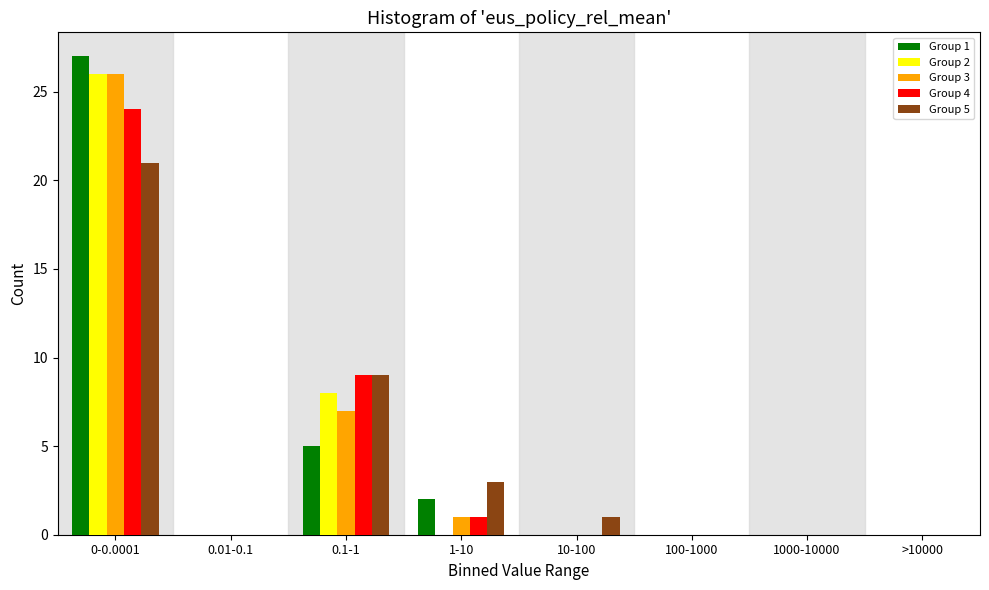

Between 0-0.0001 and 0.01-0.1, which series saw the biggest shift?

Group 1